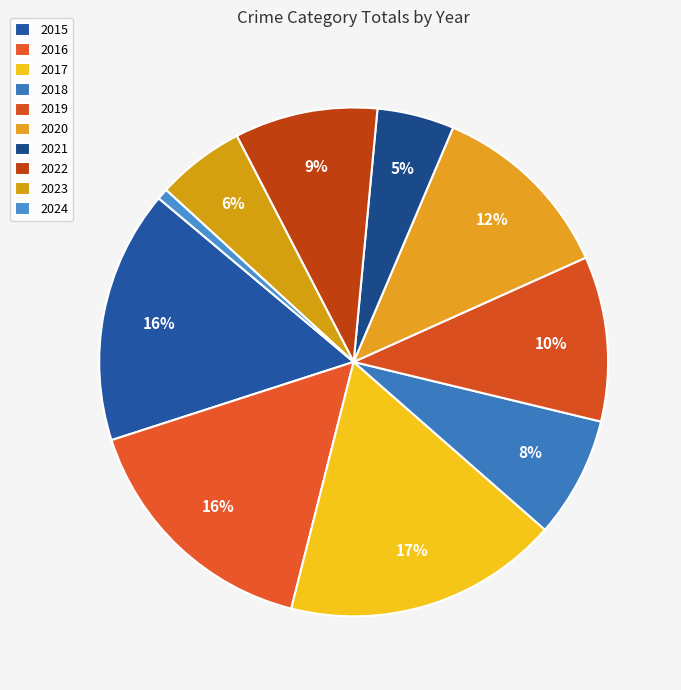

Does 2019 account for over 50% of the chart?

No